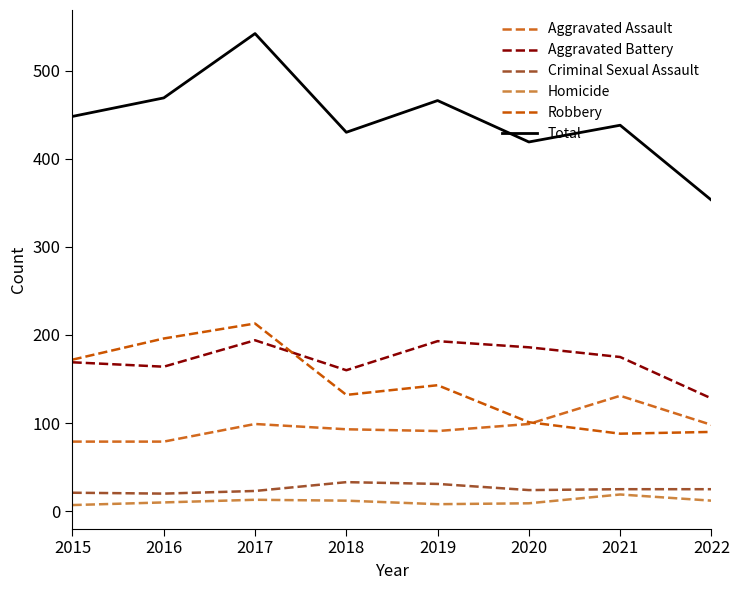

Which series changed the most between 2015 and 2017?

Total